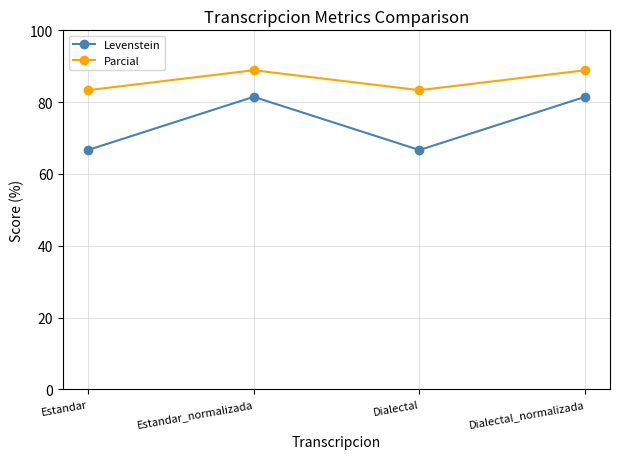

Rank the series by their maximum value, from lowest to highest.

Levenstein, Parcial